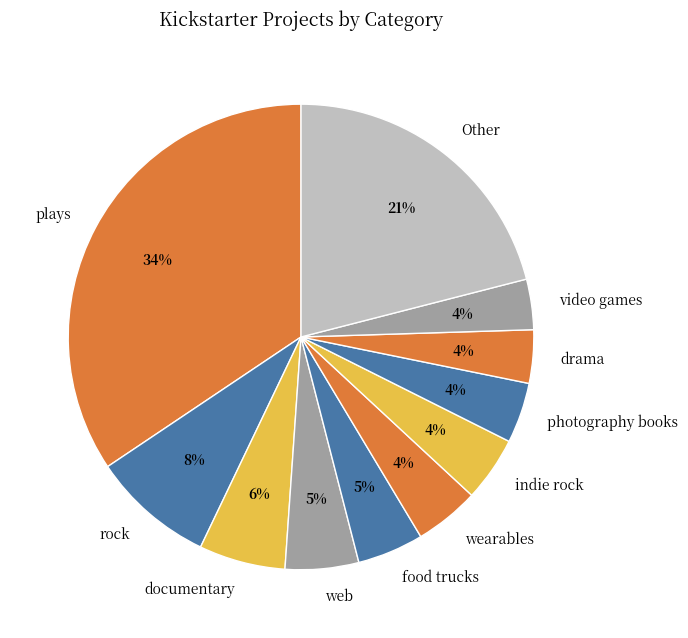

Is it true that web is 1% of the pie?

False